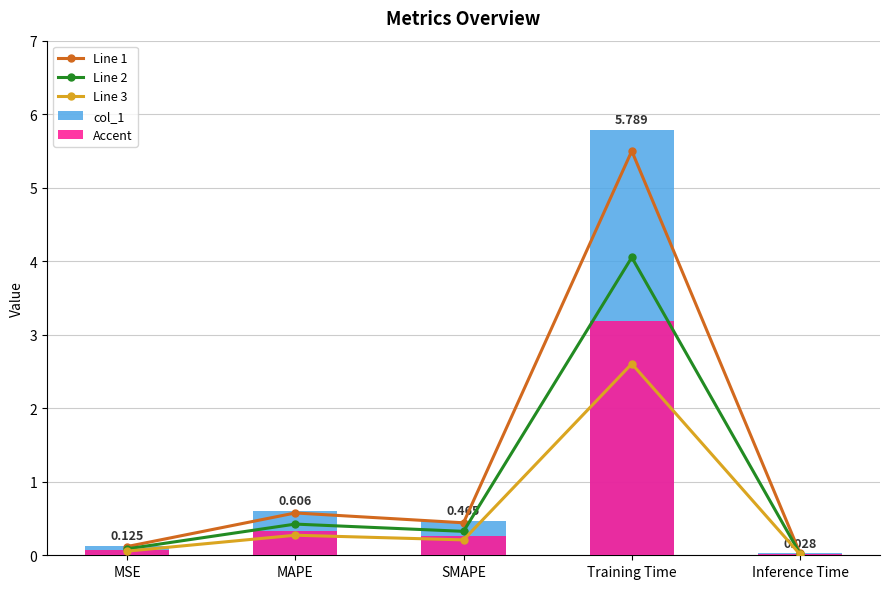

Which series has the widest spread of values?

col_1